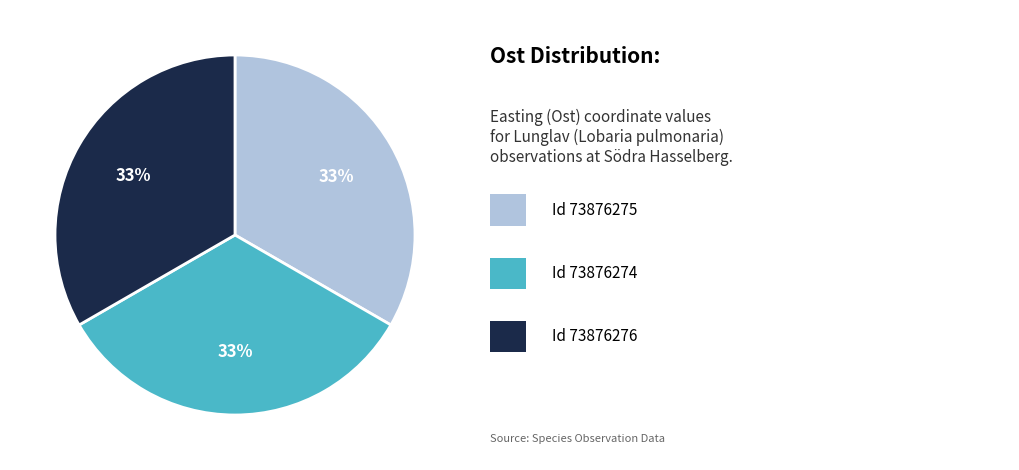

Does any single category account for the majority?

No